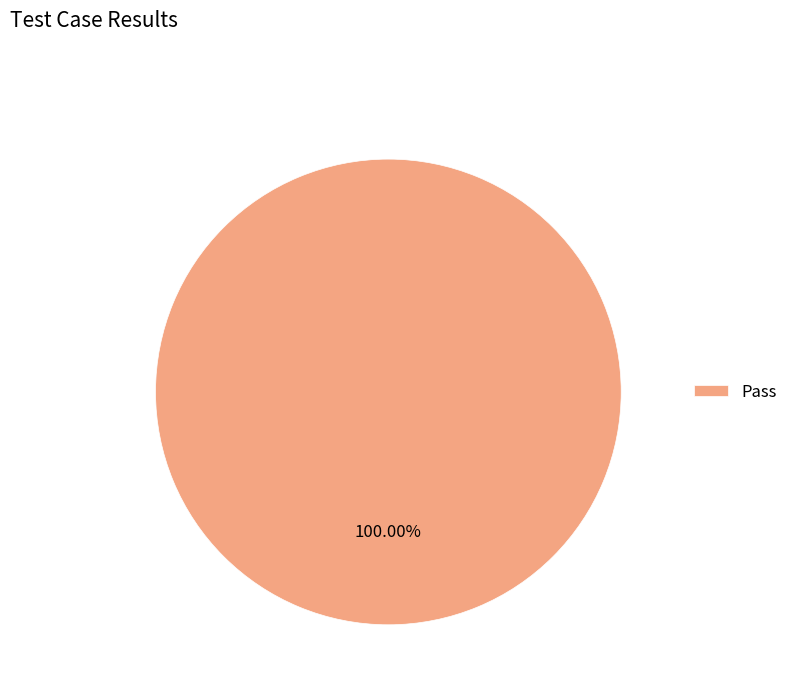

Is there a majority slice in this chart?

Yes